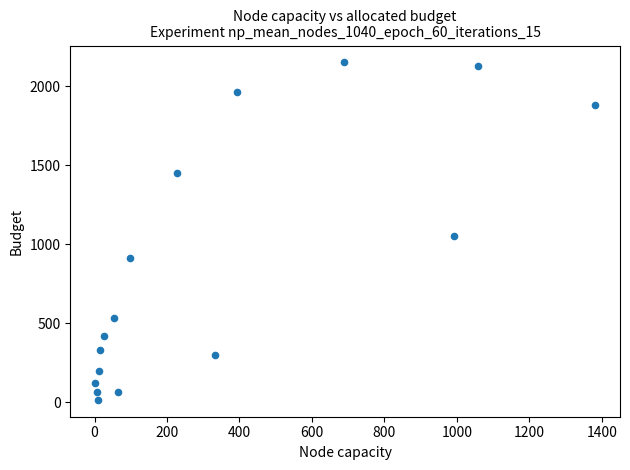

What Y value in the scatter plot is closest to 1083?

1053